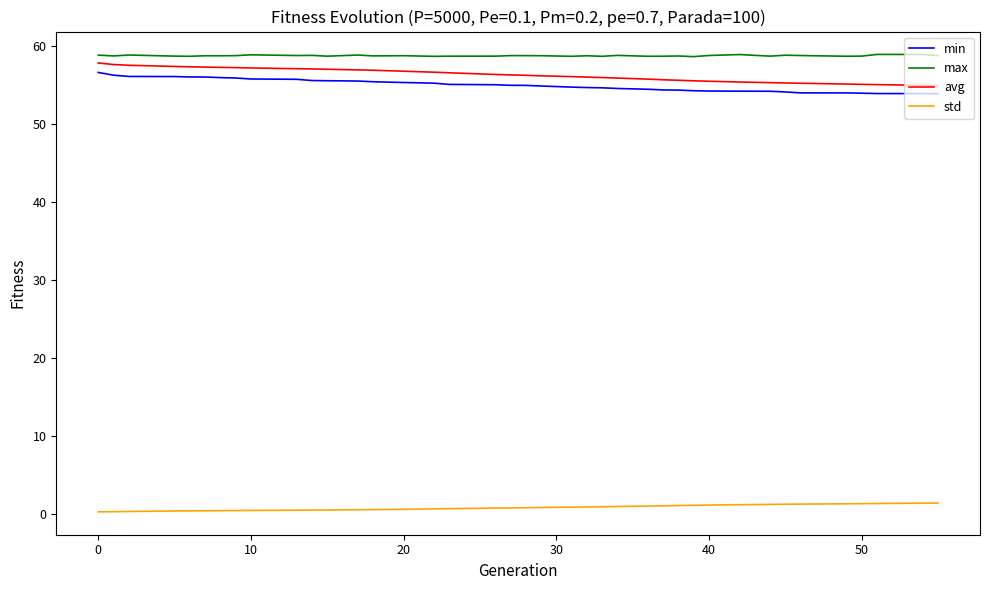

True or false: std and min cross at least once.

False